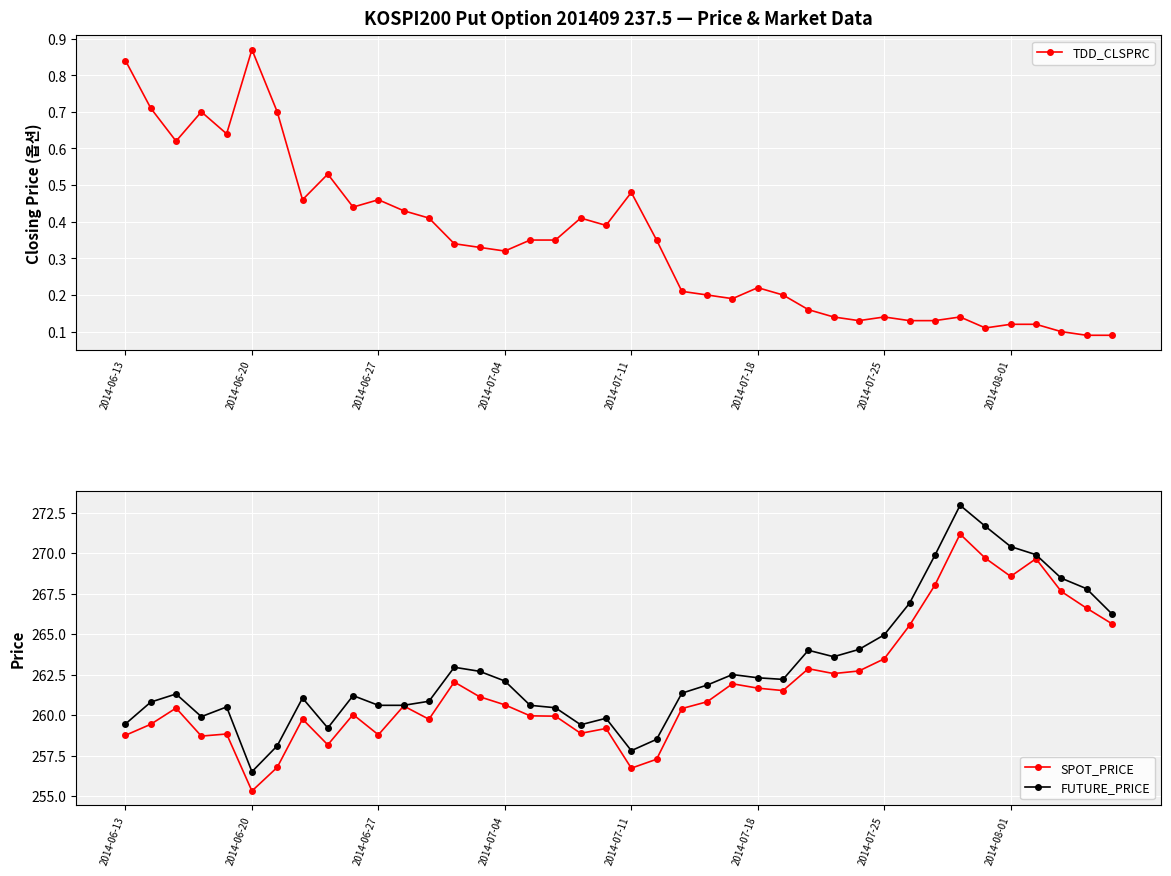

What is the value of the SPOT_PRICE point at the 32nd from the left?

265.5